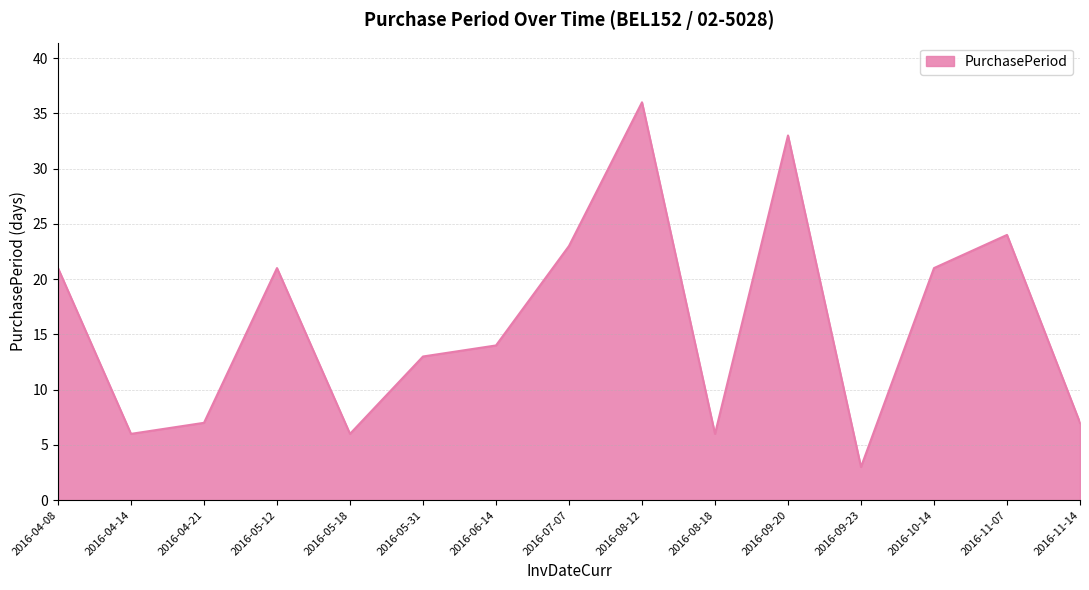

Which has a higher value, 2016-07-07 or 2016-05-18?

2016-07-07